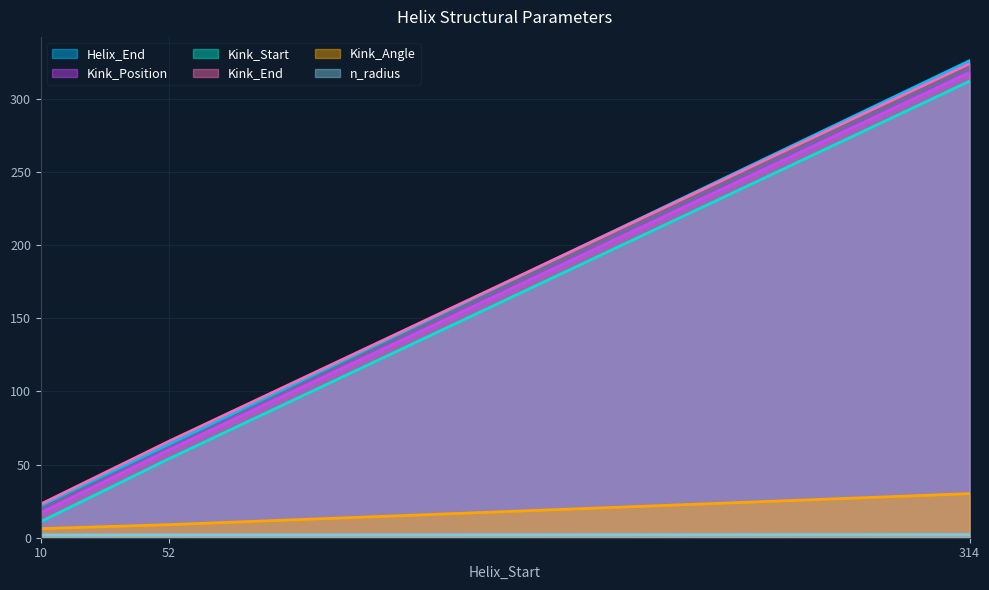

Is it true that n_radius equals 2.1 at 314?

True